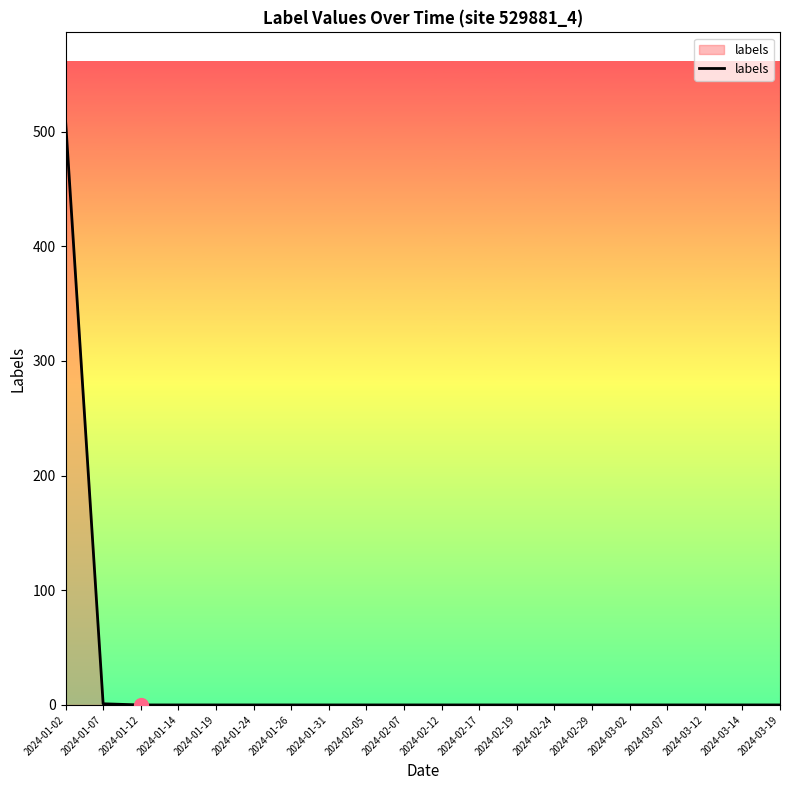

What position from the left is 2024-01-19?

5